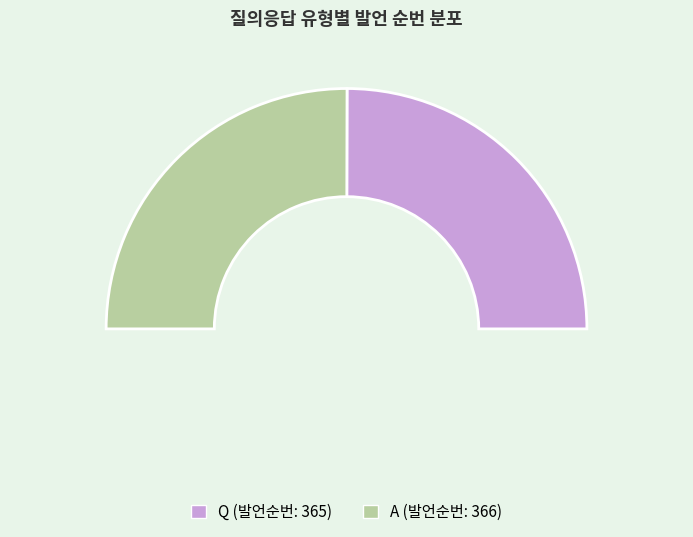

What percentage is the Q slice, to the nearest percent?

50%